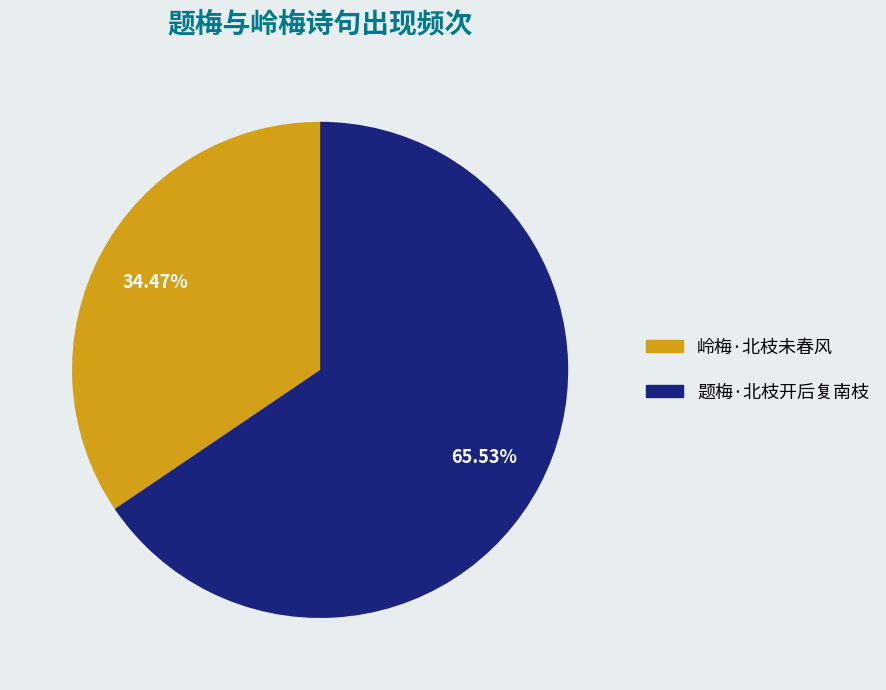

Is the sum of 岭梅·北枝未春风 and 题梅·北枝开后复南枝 greater than half?

Yes